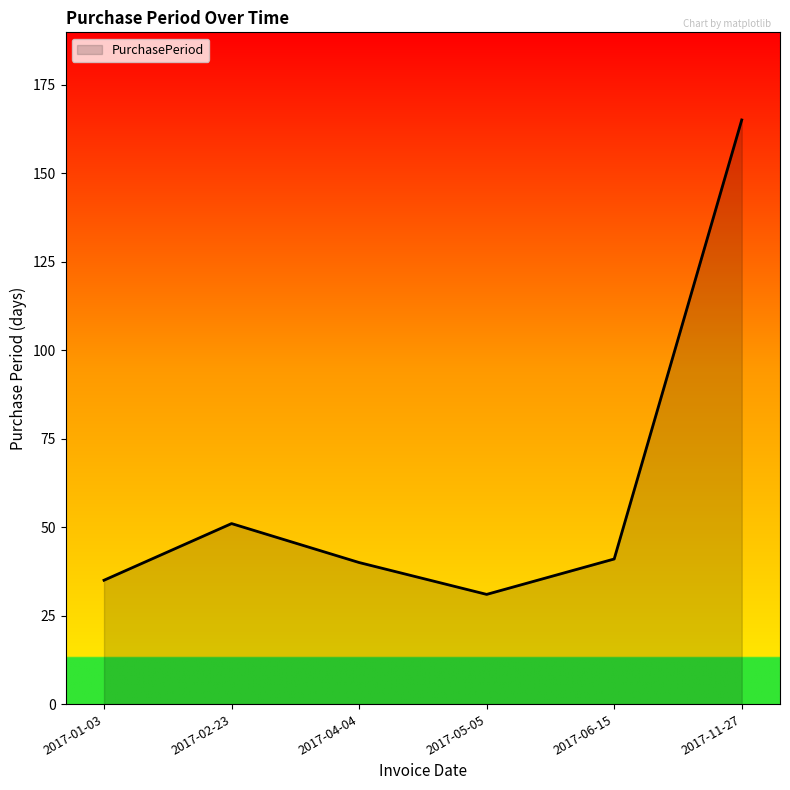

At which category does the data reach its first local peak?

2017-02-23